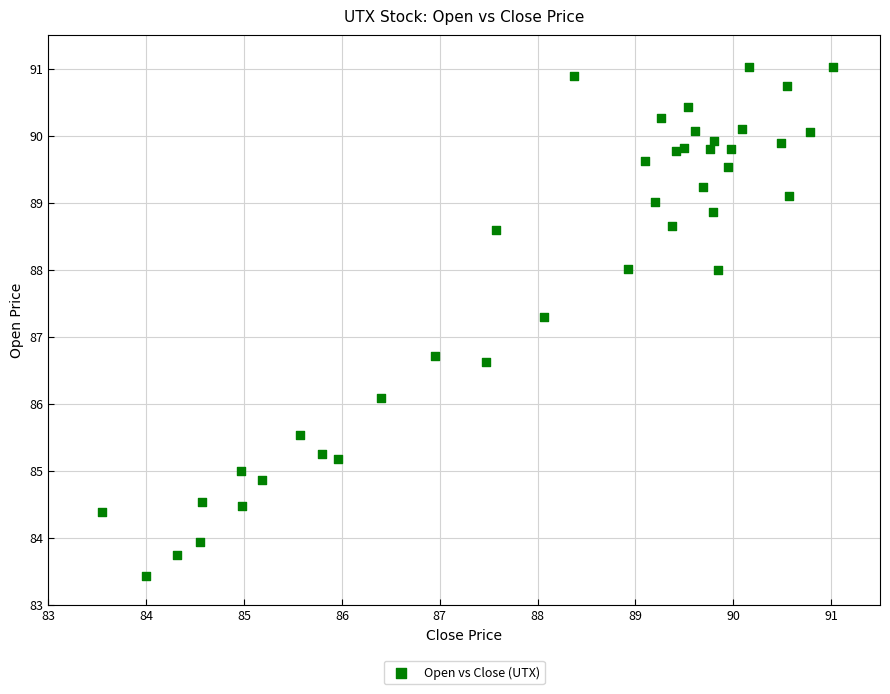

What is the range of Y values (max minus min)?

7.6